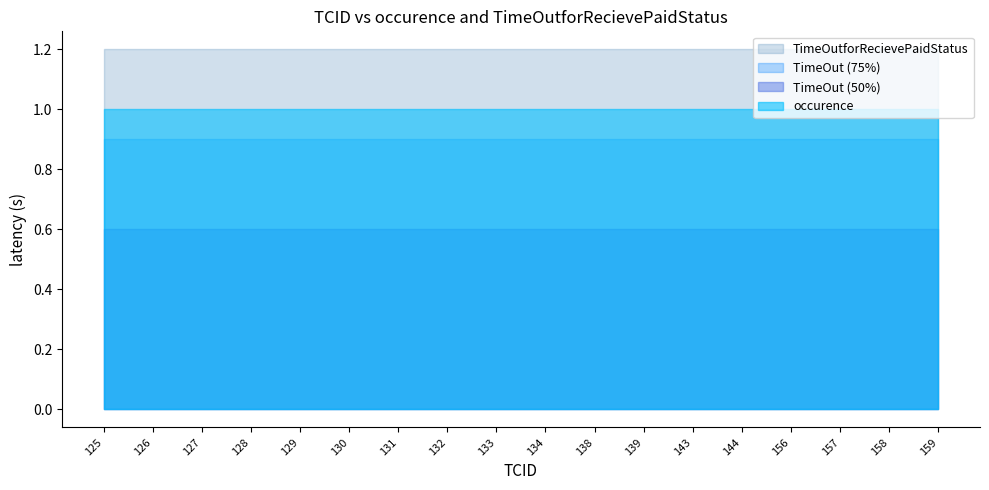

What is the spread (max minus min) of values at 144?

0.6